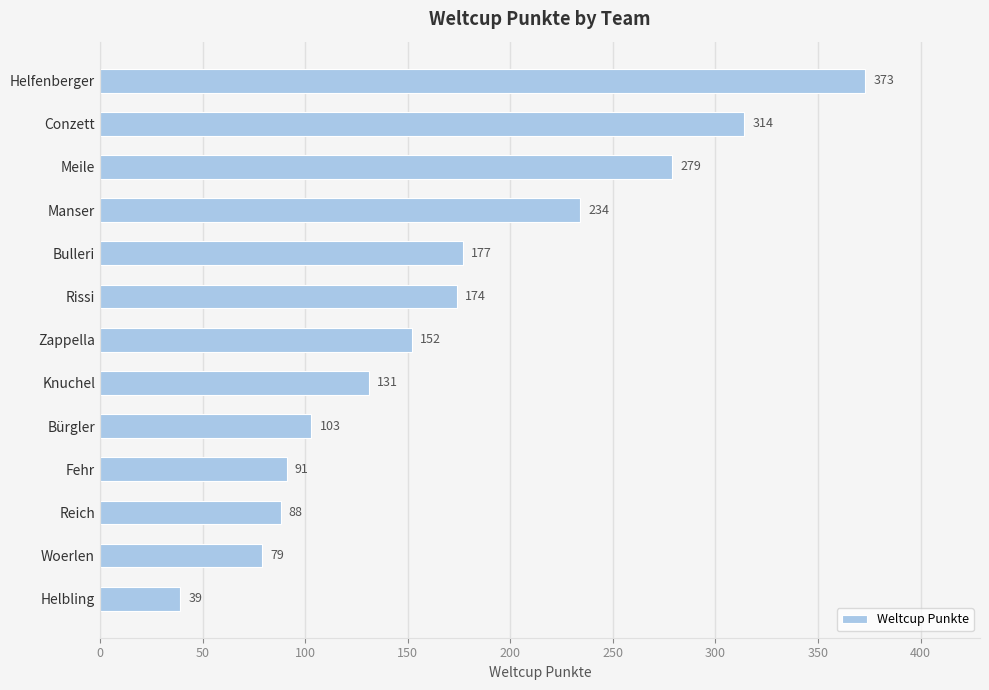

True or false: the data shows 342 at Manser.

False